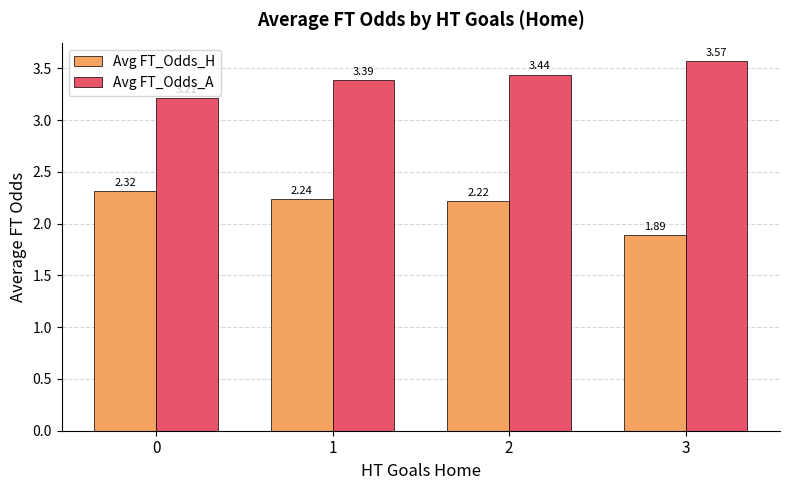

What is the sum of all Avg FT_Odds_H values?

8.7